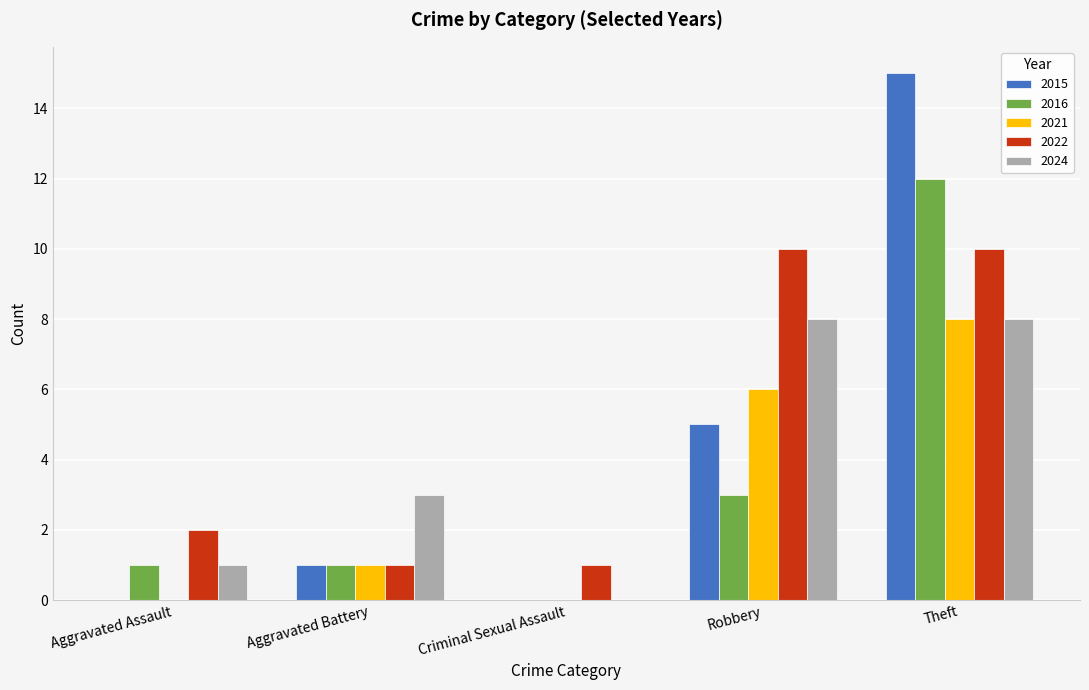

Which label corresponds to the largest value in the chart?

Theft